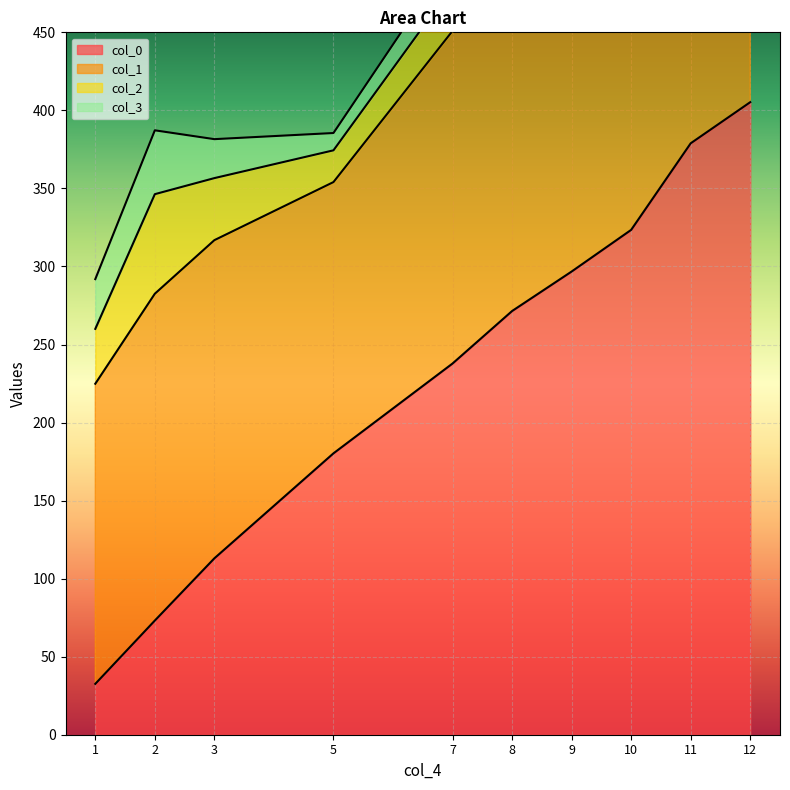

Where is col_1 nearest to the value 194?

10